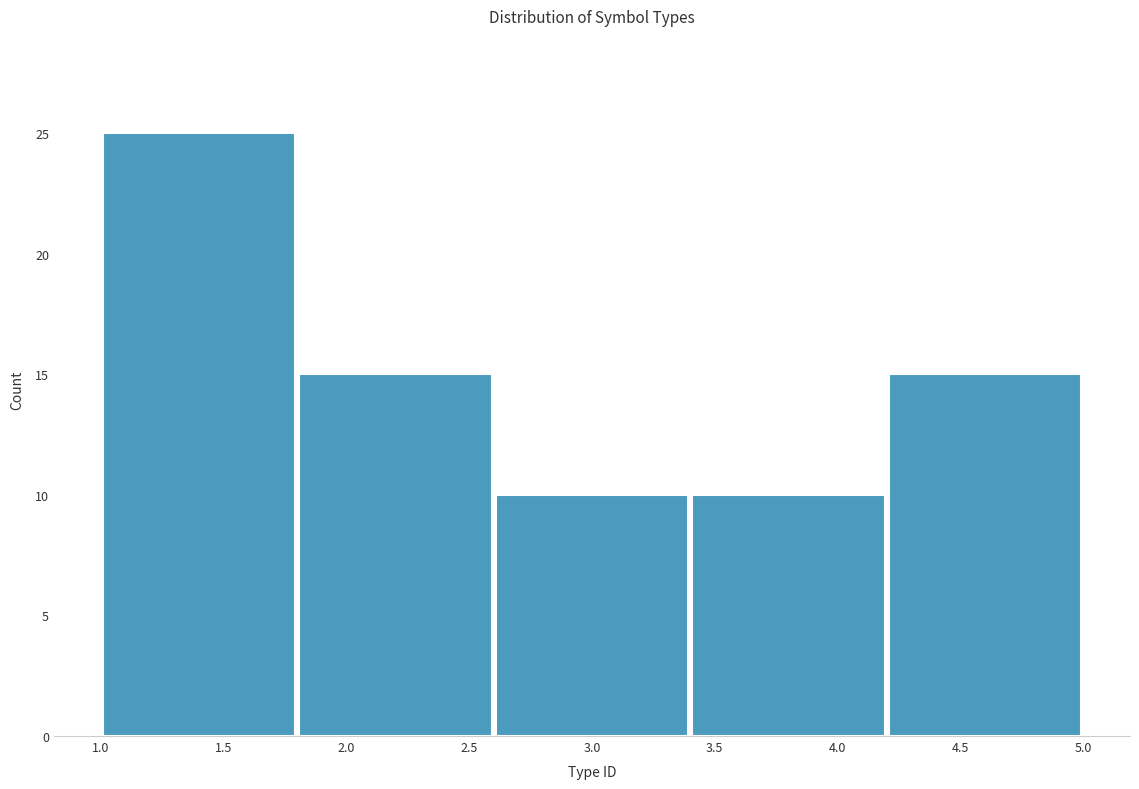

Over which range of the x-axis is the bar tallest?

1.0 to 1.8